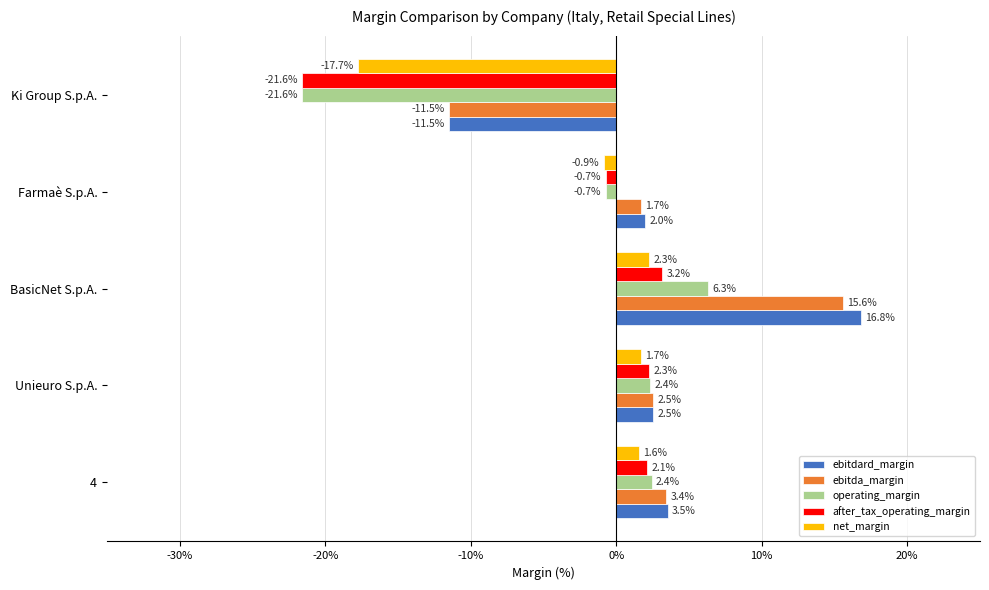

List the series in order of their peak value, lowest first.

net_margin, after_tax_operating_margin, operating_margin, ebitda_margin, ebitdard_margin